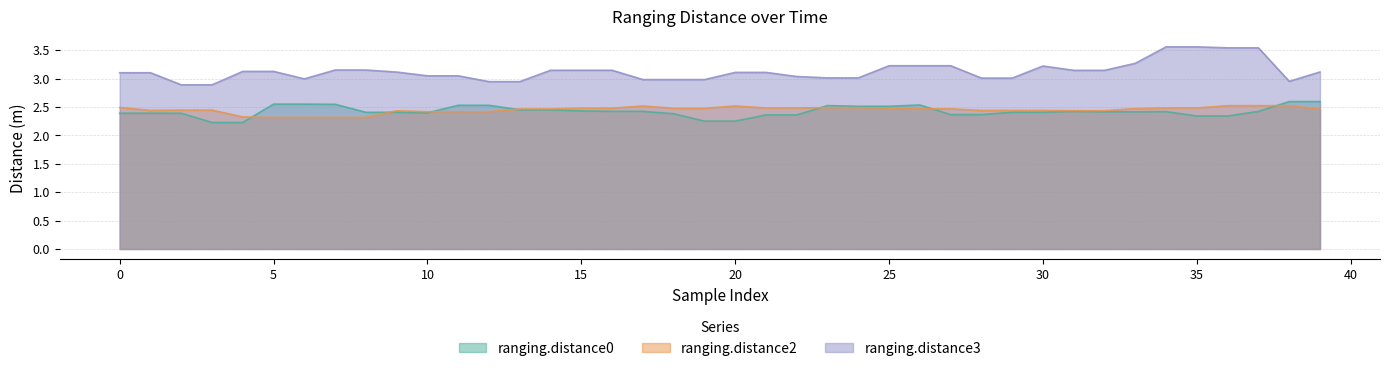

Rank the series at 17 from highest to lowest value.

ranging.distance3, ranging.distance2, ranging.distance0